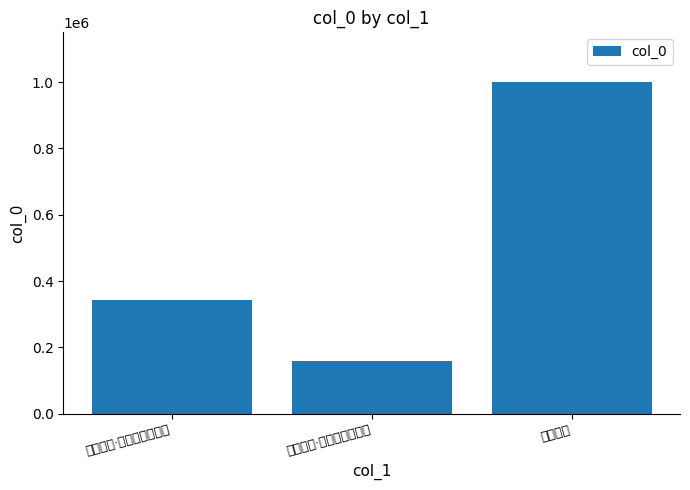

Reading left to right, extract all data points from this chart.

342394	158429	1000242